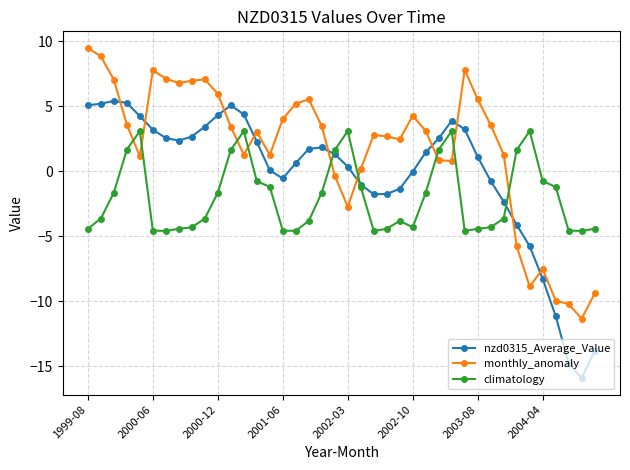

Rank the series by their maximum value, from highest to lowest.

monthly_anomaly, nzd0315_Average_Value, climatology